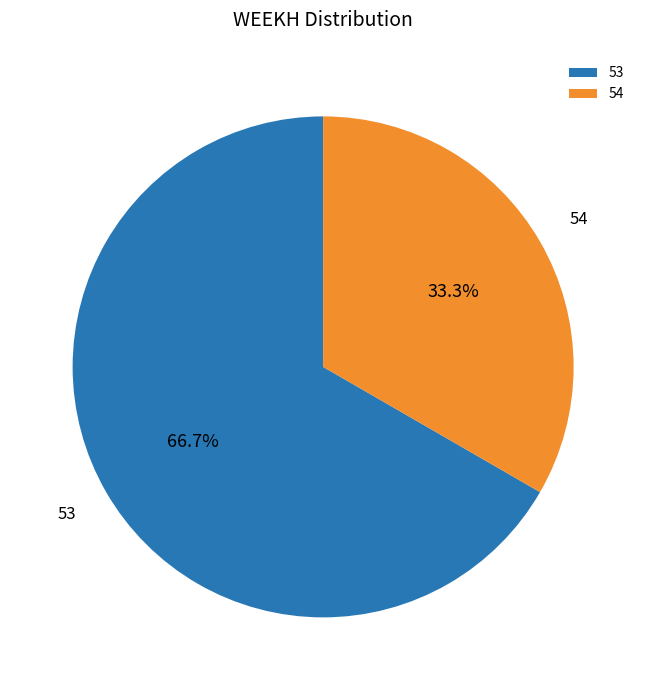

What percentage is the 54 slice, to the nearest percent?

33%